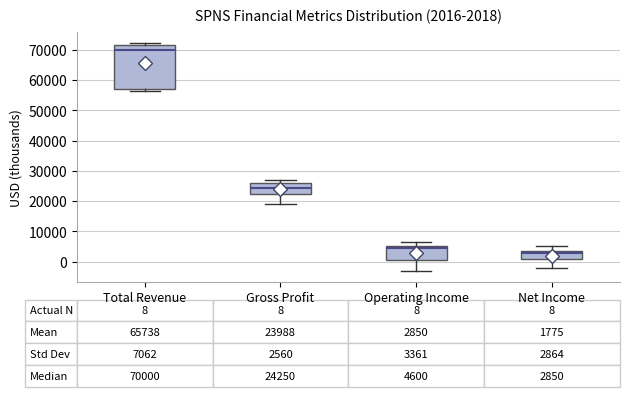

Which box is the tallest, from its lower edge to its upper edge?

Total Revenue